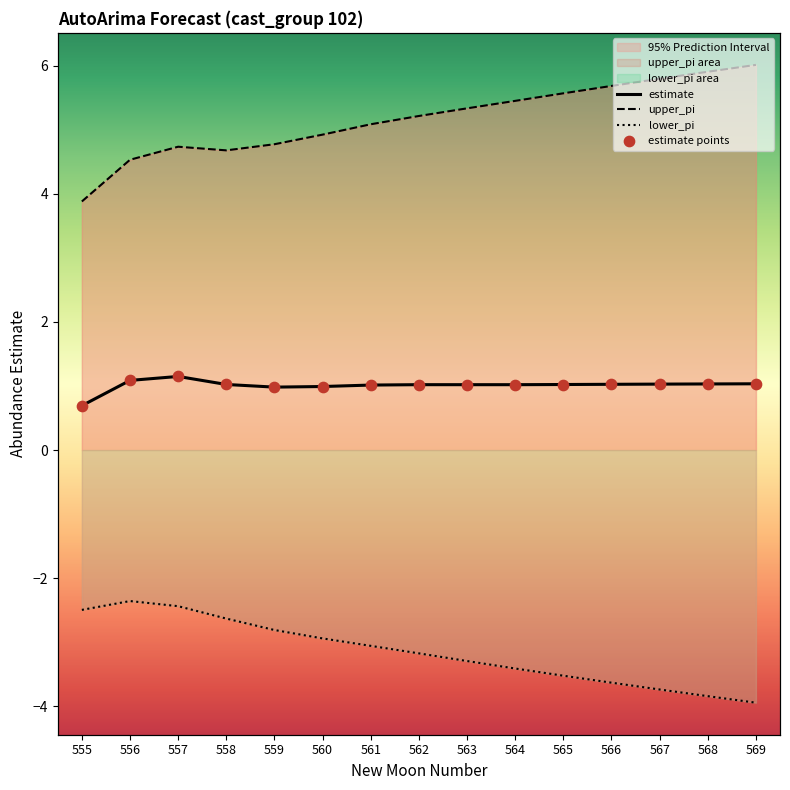

Which series has the largest total across all categories?

upper_pi